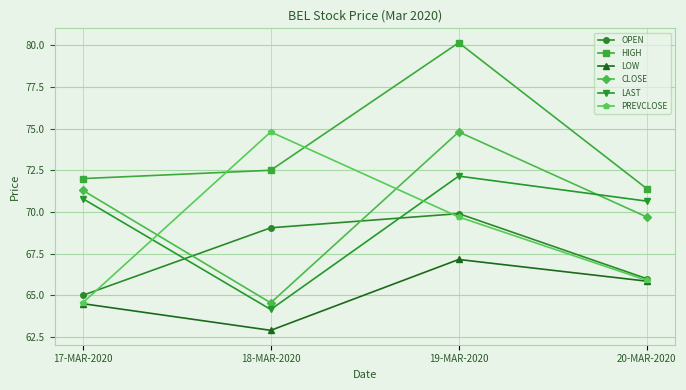

What is the label of the 4th point from the left?

20-MAR-2020